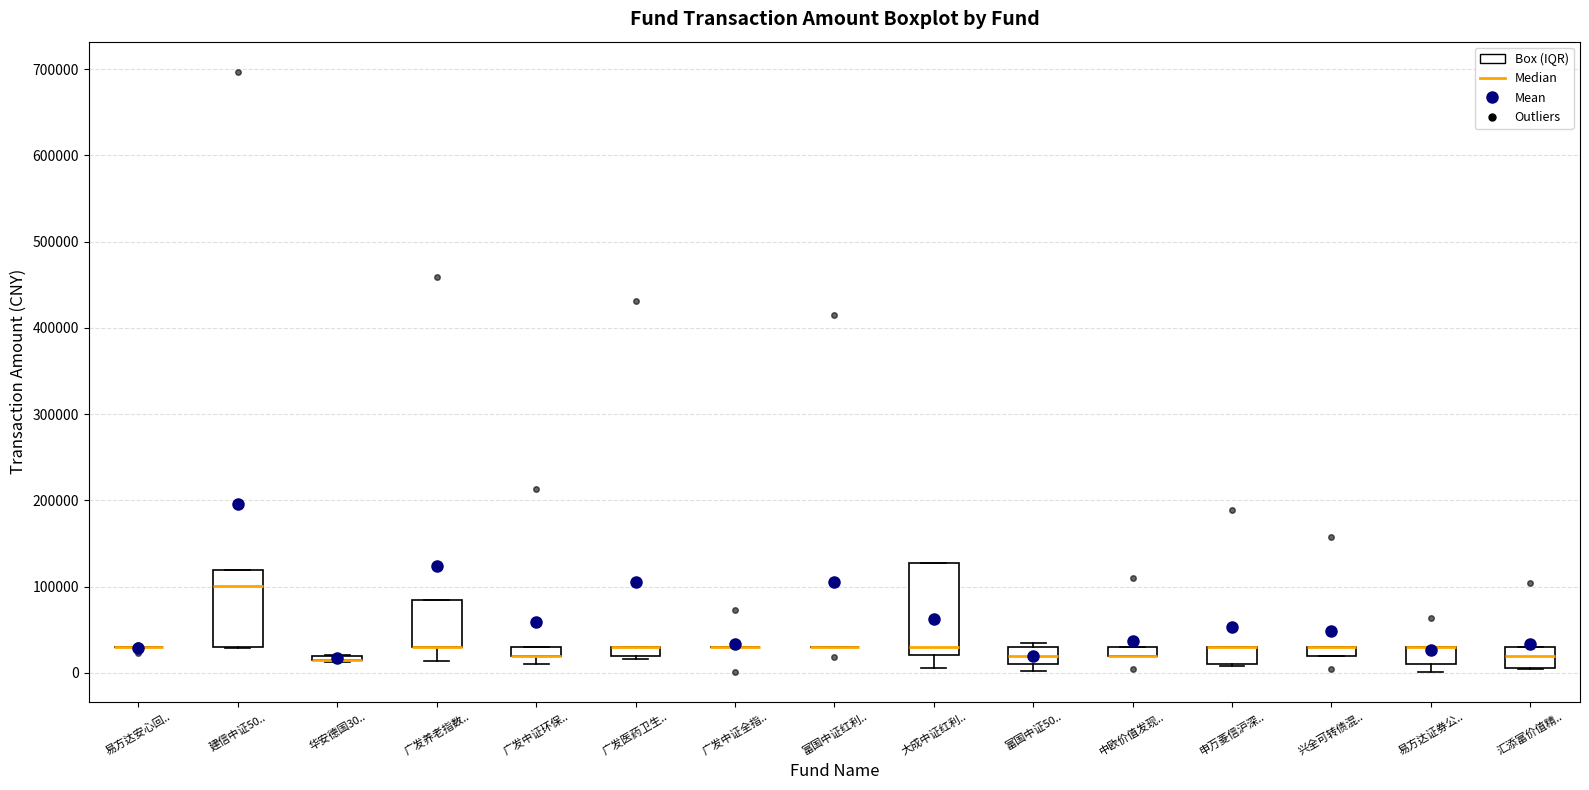

Which box is the tallest, from its lower edge to its upper edge?

大成中证红利..